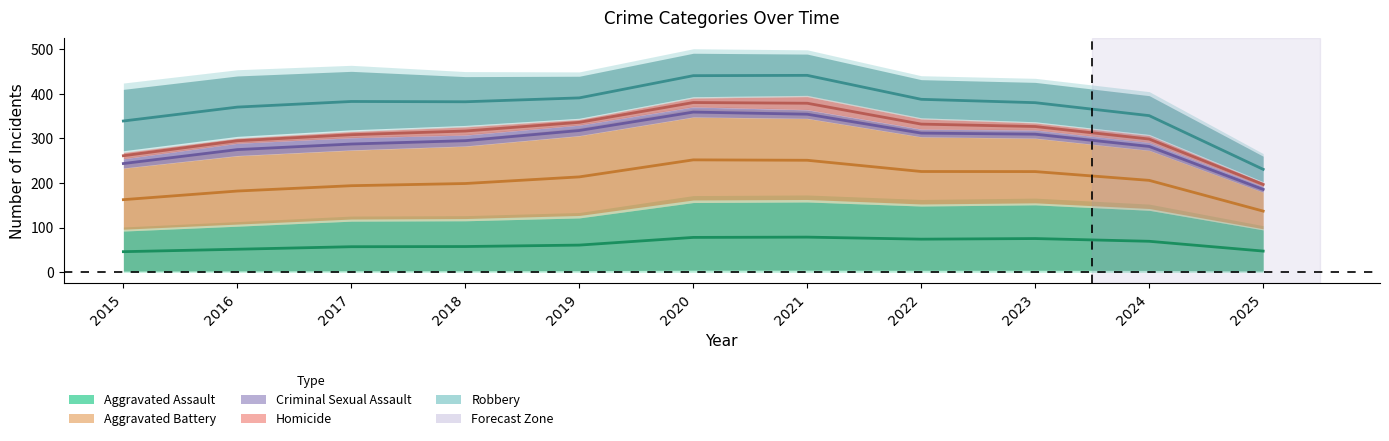

Which category has the highest value in the Aggravated Battery series?

2020